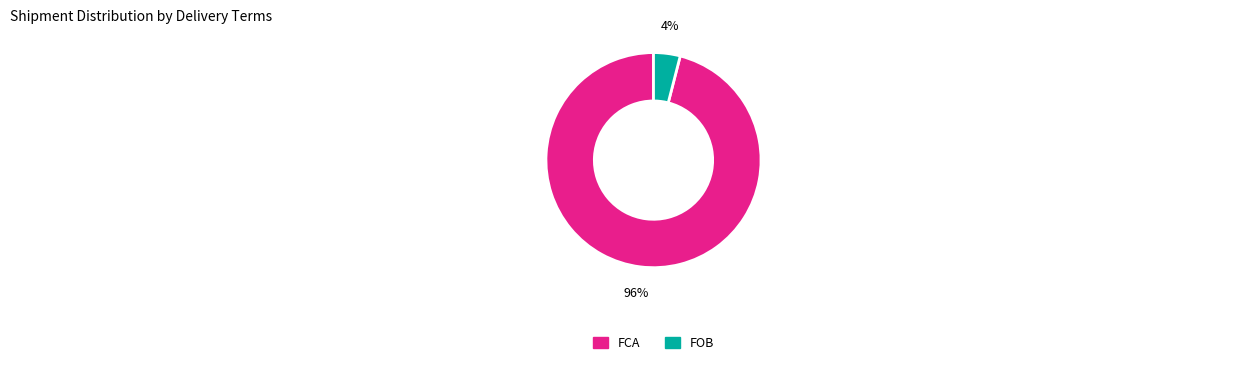

Which category has the biggest portion of the pie?

FCA